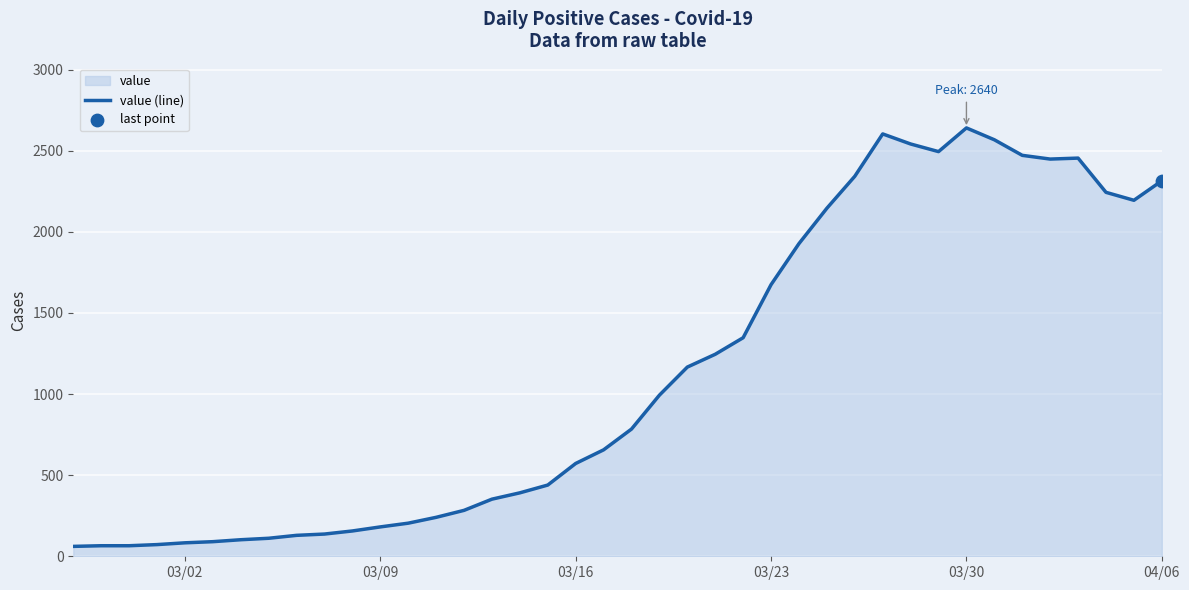

Is it true that the value at 03/02 is 83?

True